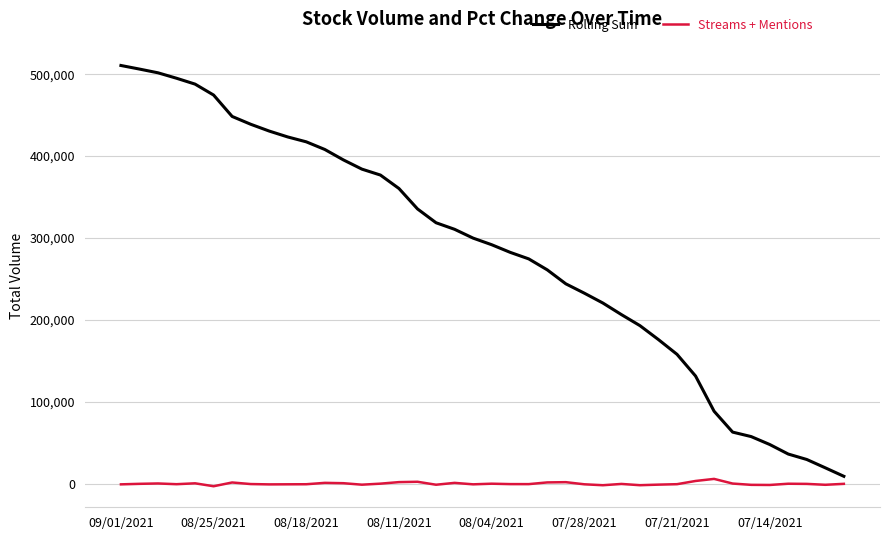

List the series in order of their peak value, lowest first.

Streams + Mentions, Rolling Sum